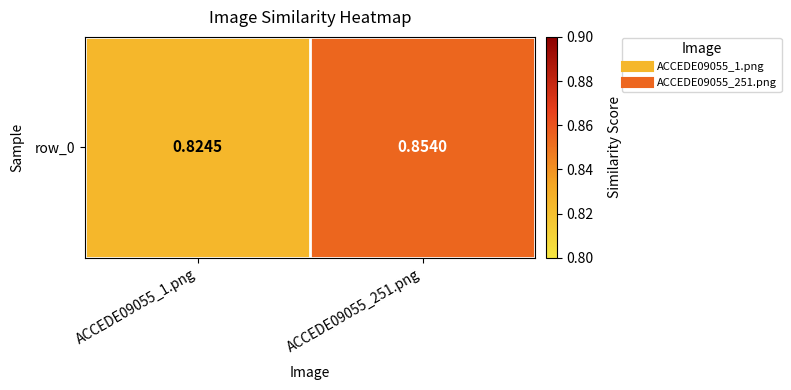

What is the average value?

0.8